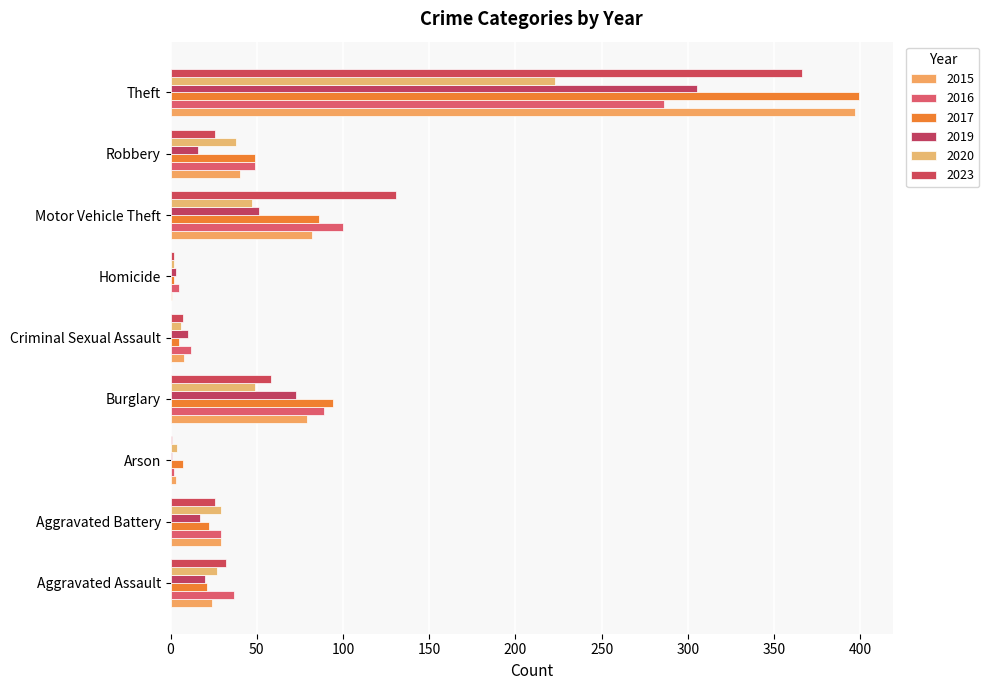

How many distinct data groups are displayed?

6